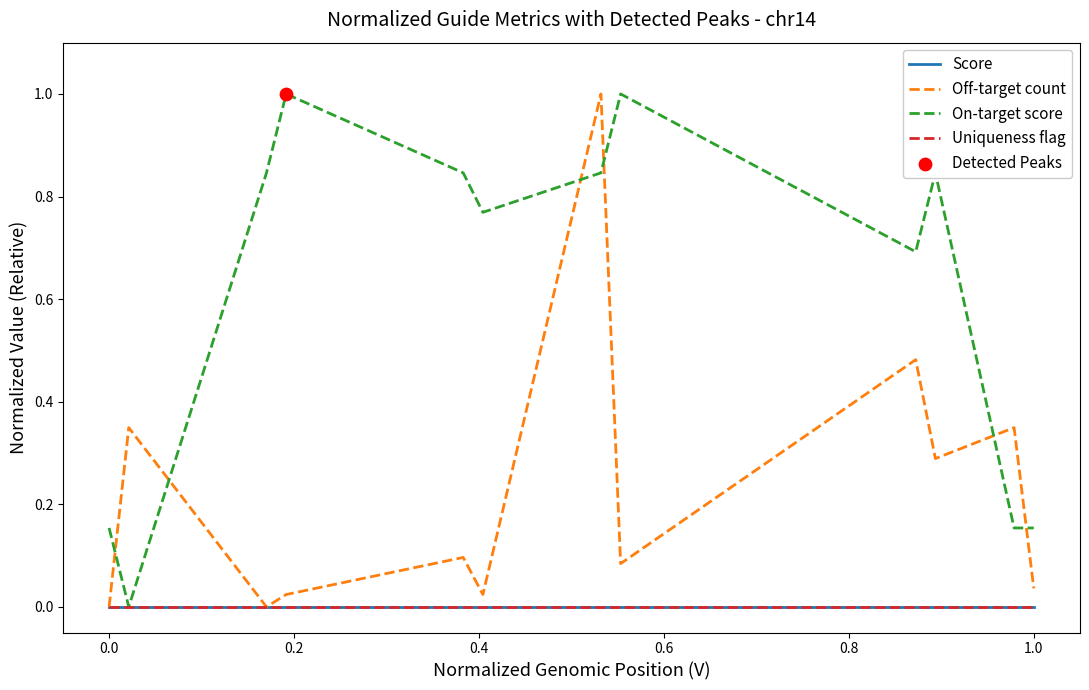

Is this an area chart (filled region under the line)?

No